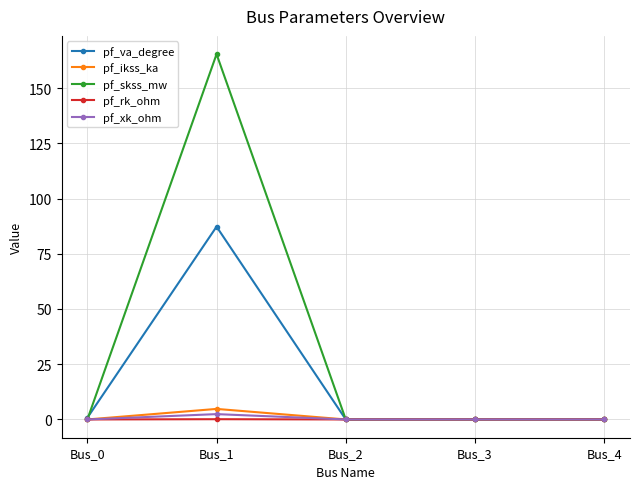

Is this an area chart (filled region under the line)?

No